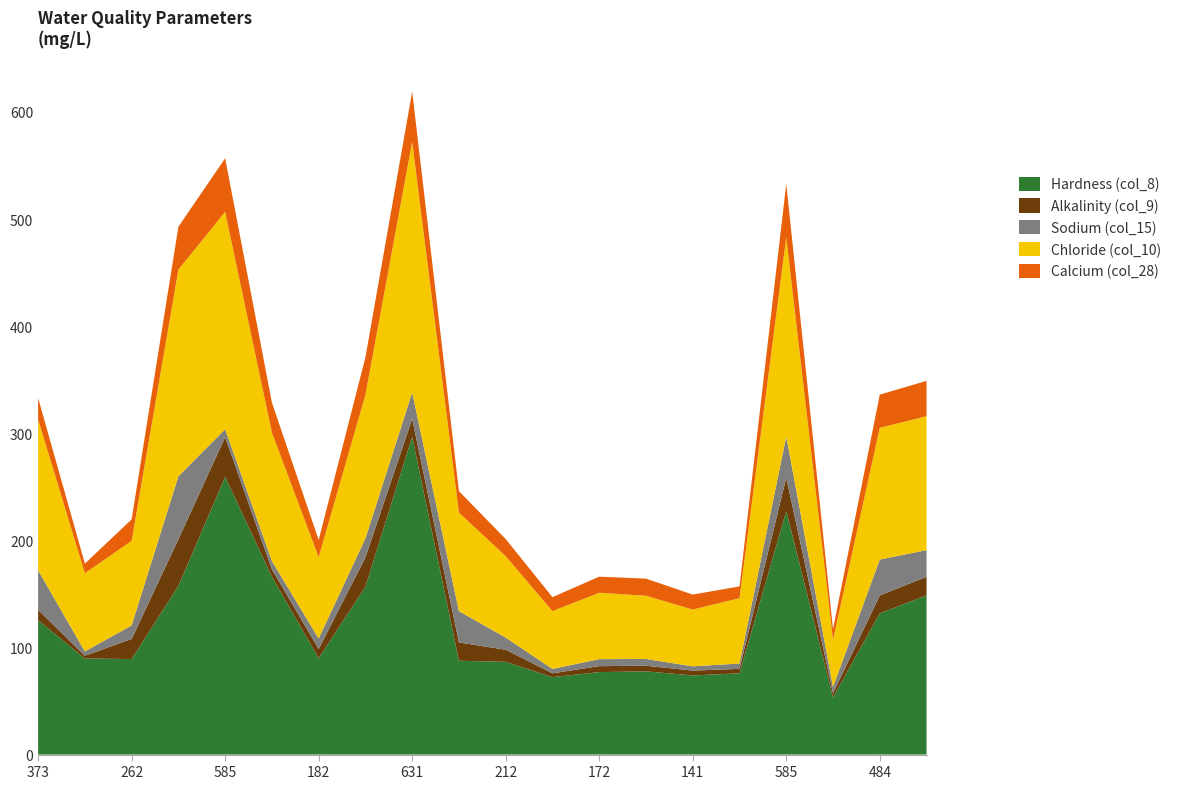

What are all the series names shown in the legend?

Hardness (col_8), Alkalinity (col_9), Sodium (col_15), Chloride (col_10), Calcium (col_28)